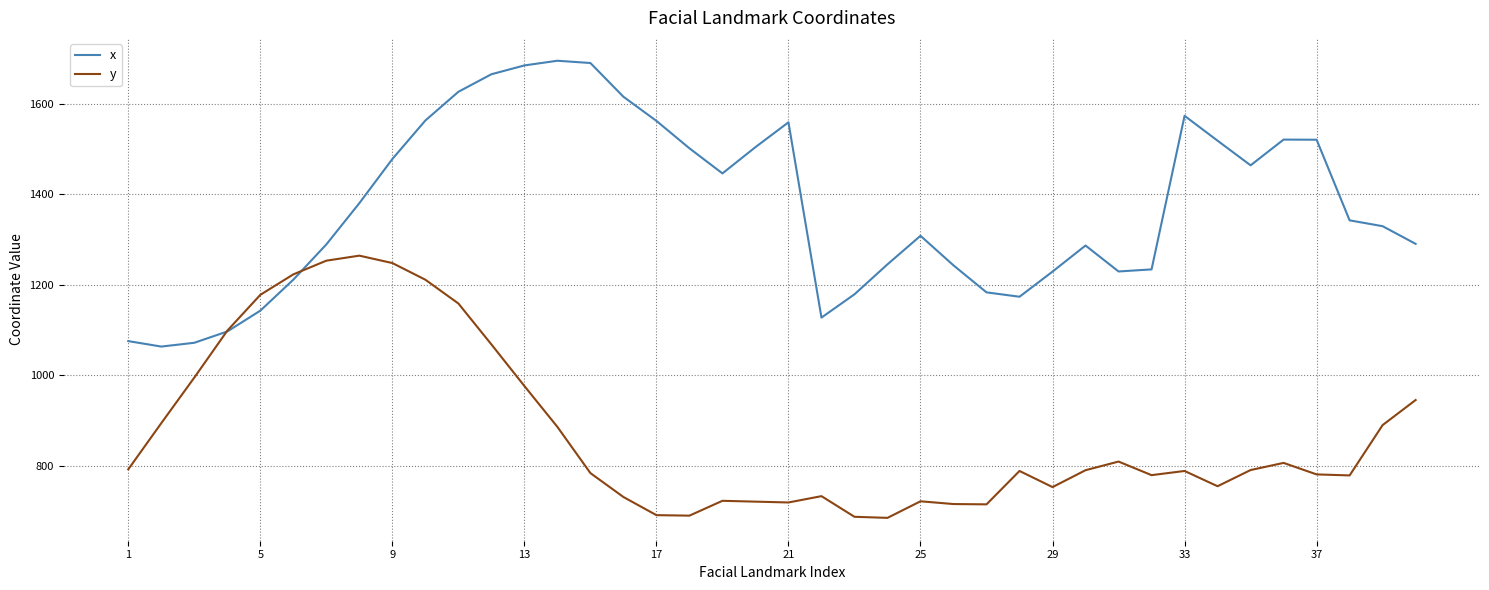

Is this an area chart (filled region under the line)?

No